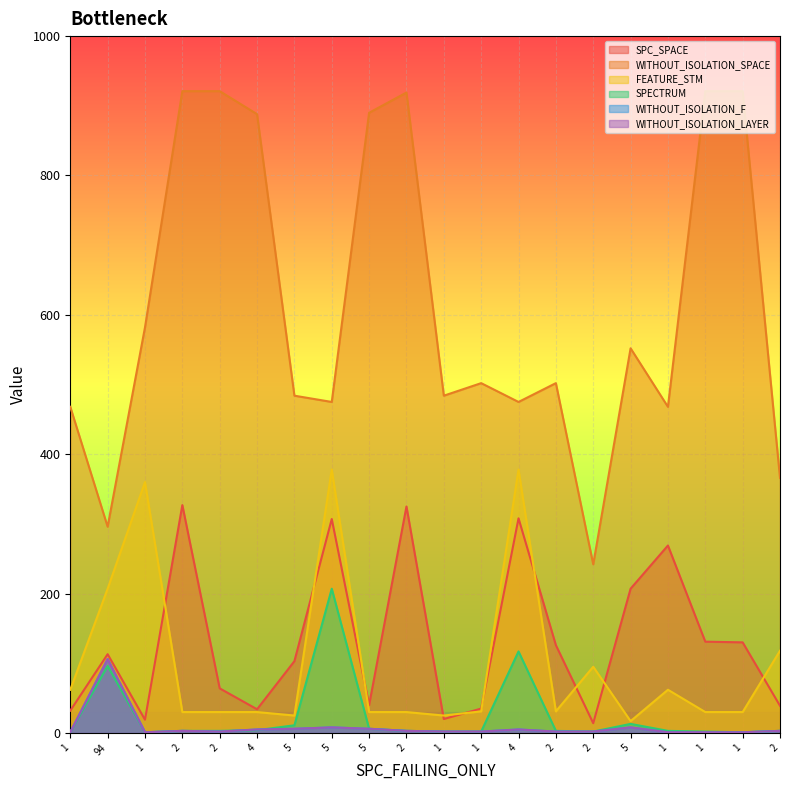

Which label corresponds to the largest value in the chart?

2